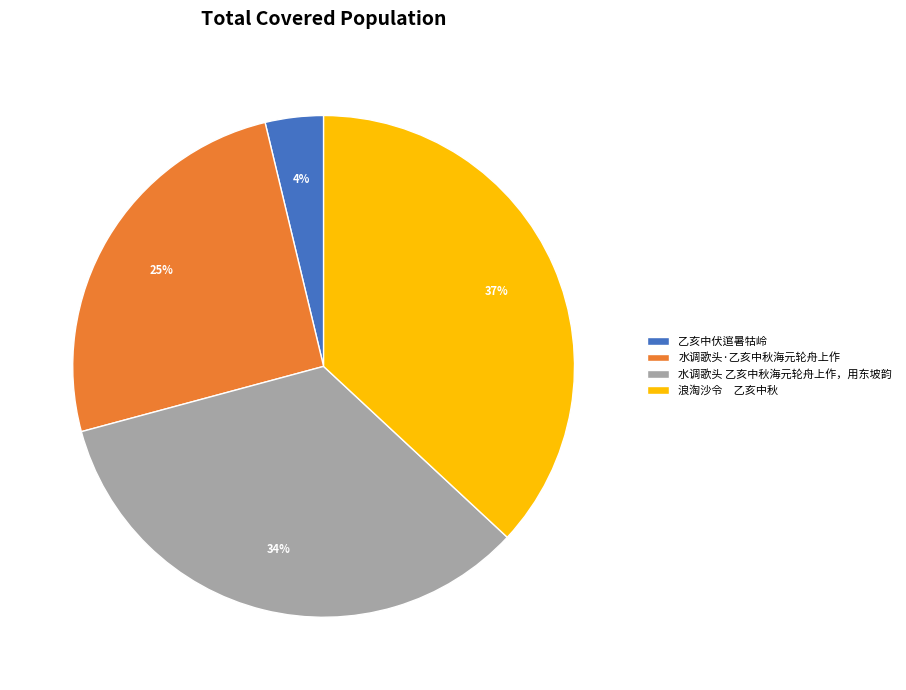

Which slice is the smallest?

乙亥中伏逭暑牯岭